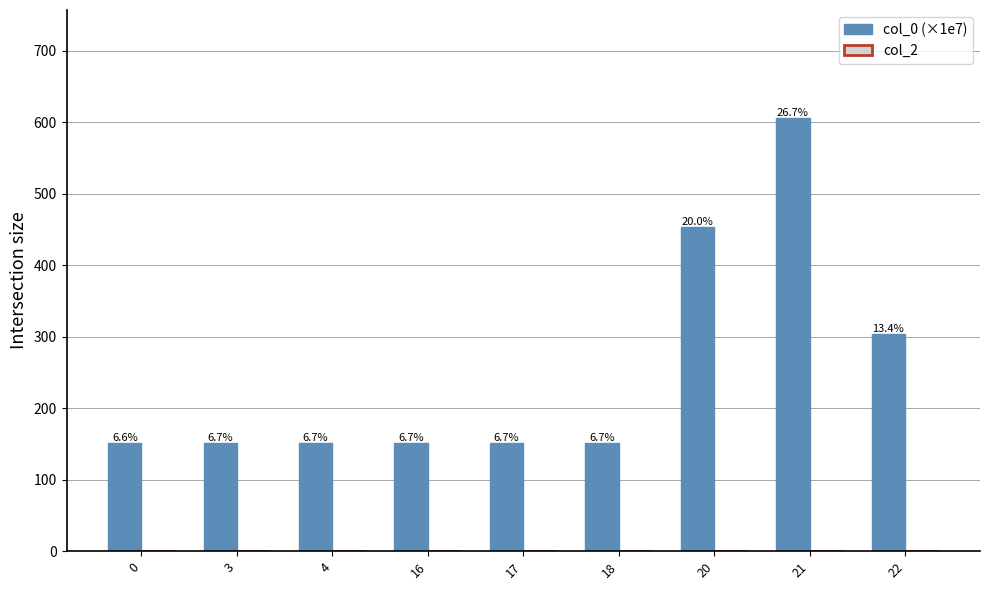

Between 21 and 0, which is larger?

21